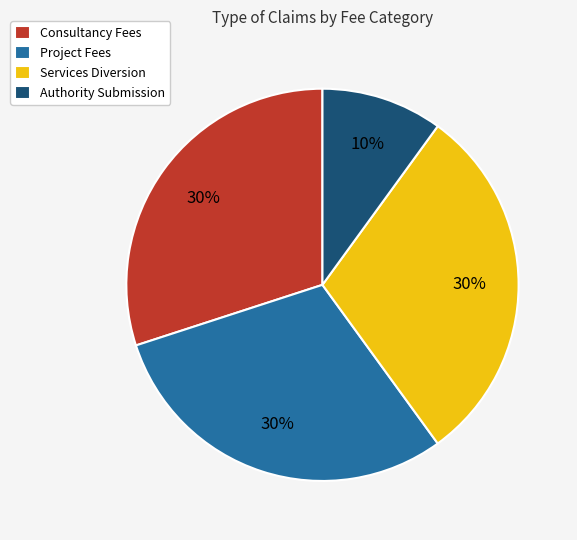

Approximately how many times larger is the value at Authority Submission compared to Project Fees?

0.3